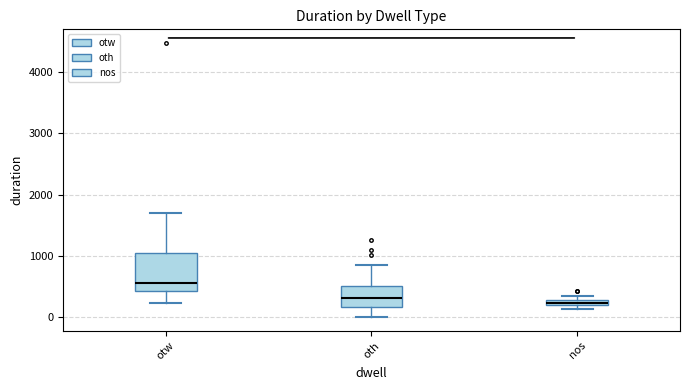

Which box is the tallest, from its lower edge to its upper edge?

otw